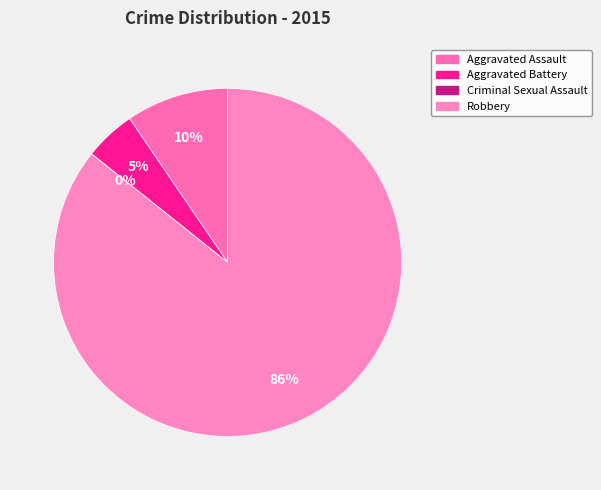

The Aggravated Assault slice represents 10% of the pie. True or false?

True